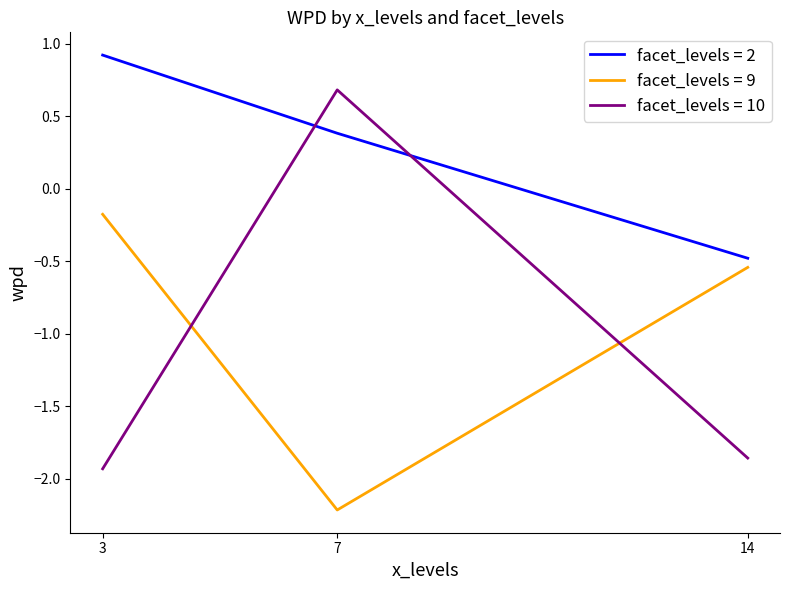

How many values in facet_levels = 2 are above zero?

2